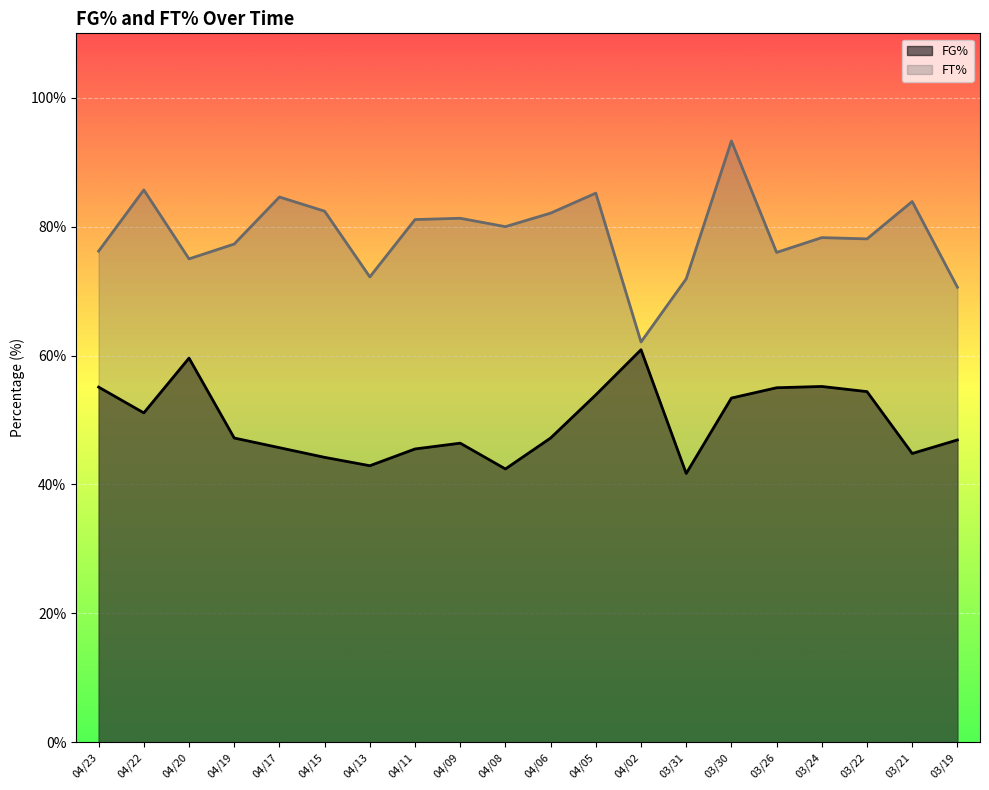

Is it true that FT% equals 147.7 at 04/17?

False